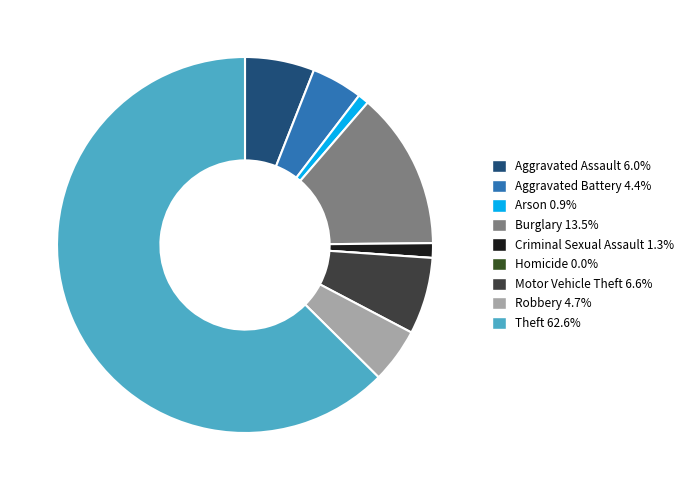

Is Theft the majority of the pie?

Yes